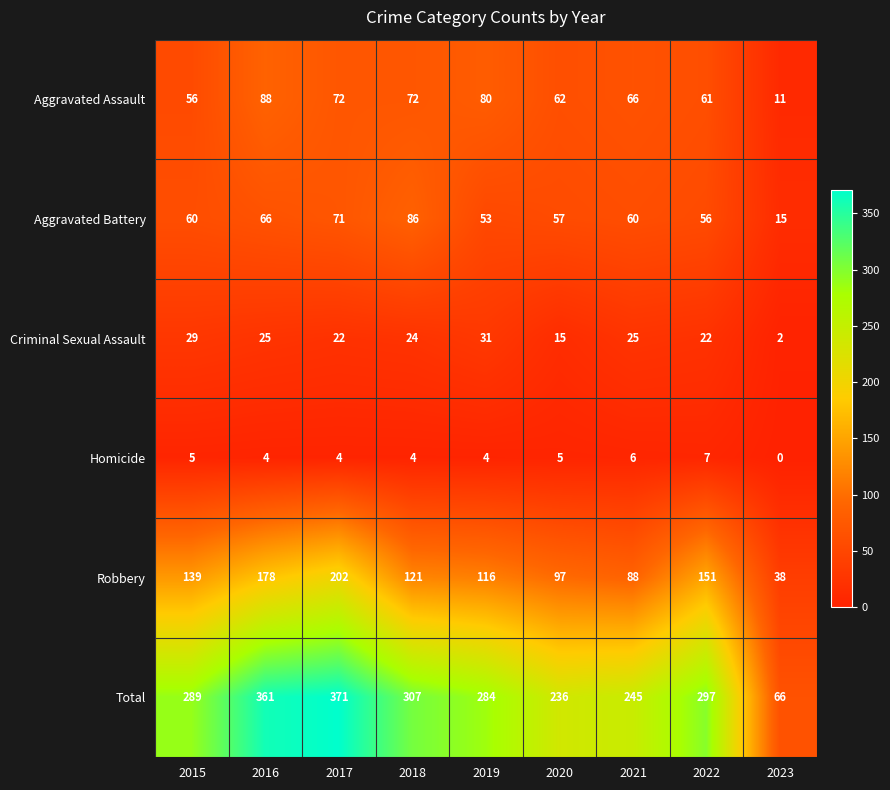

What is the sum of the Total values at 2019 and 2023?

350